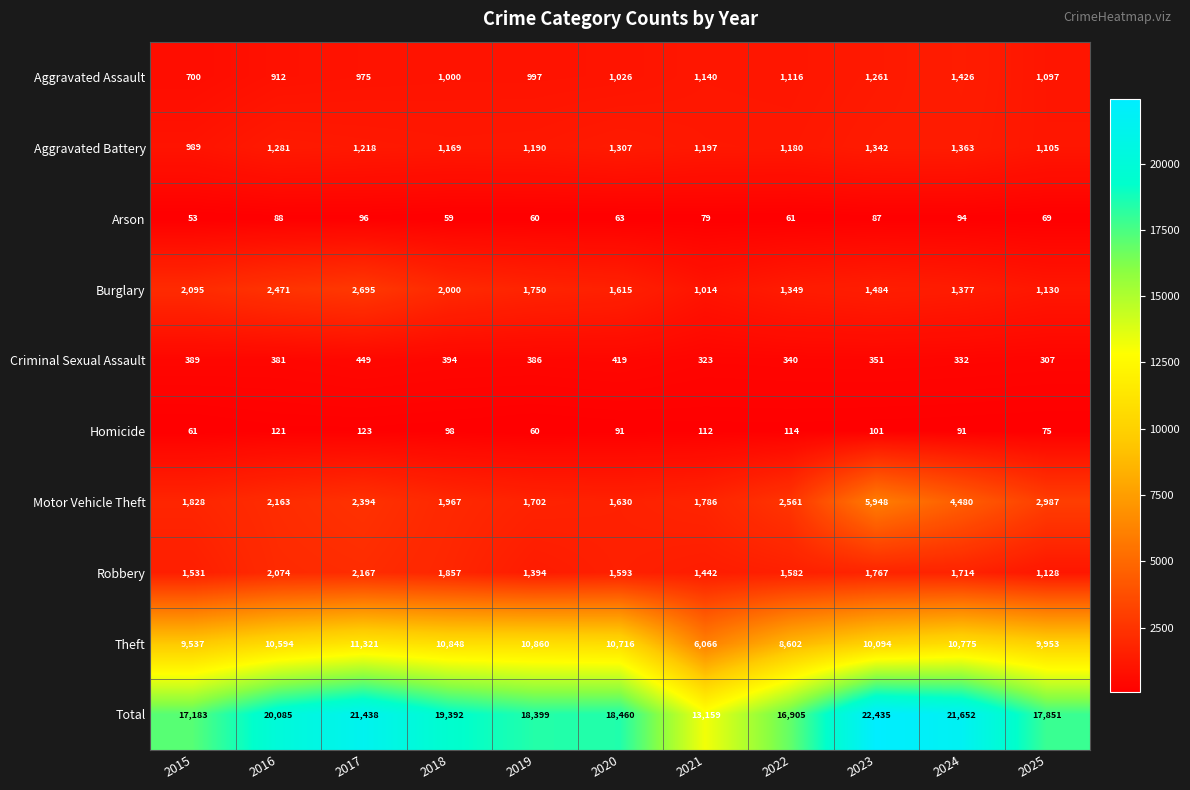

Rank the series at 2015 from highest to lowest value.

Total, Theft, Burglary, Motor Vehicle Theft, Robbery, Aggravated Battery, Aggravated Assault, Criminal Sexual Assault, Homicide, Arson